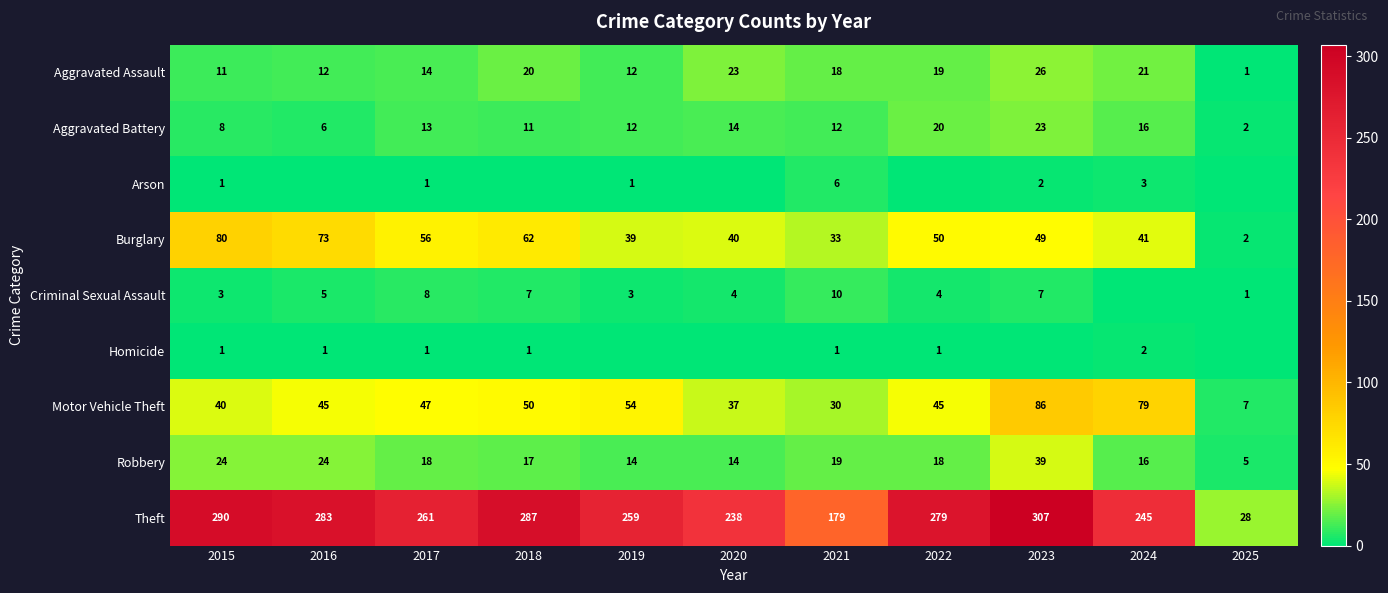

What is the average value of the Aggravated Assault series?

16